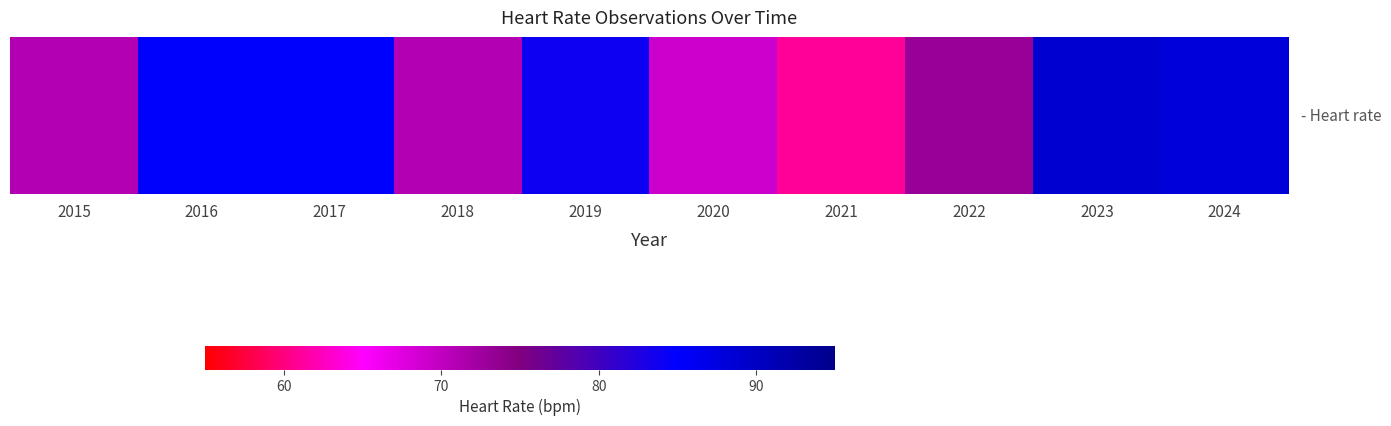

Reading left to right, transcribe all the data shown in this chart.

71	85	85	71	84	69	61	73	89	88